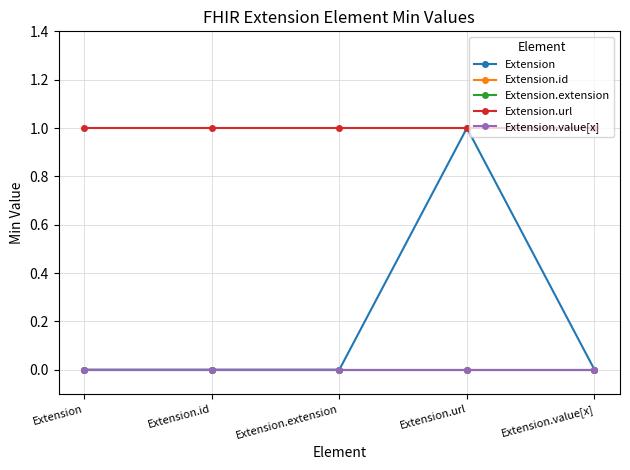

True or false: Extension.id and Extension.url intersect in this chart.

False